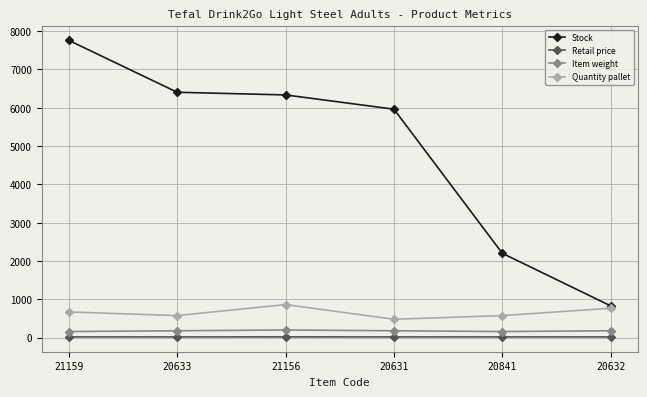

True or false: Item weight has more than 2 points higher than both neighbors.

False